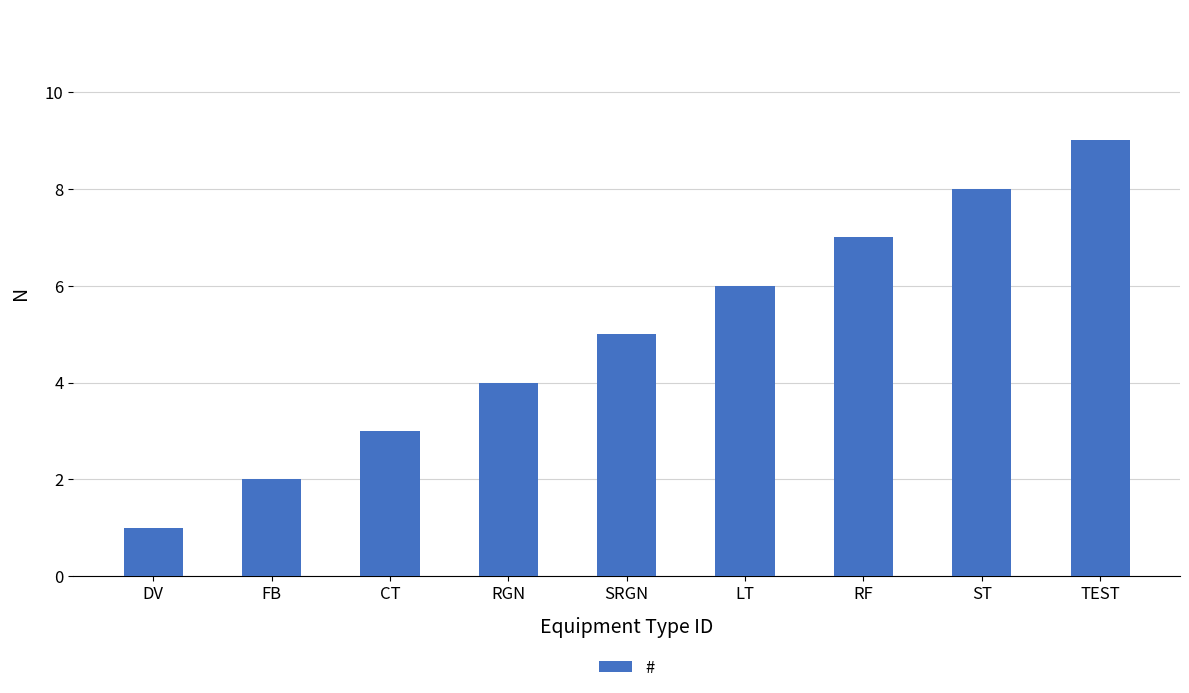

What is the difference between the maximum and minimum values?

8